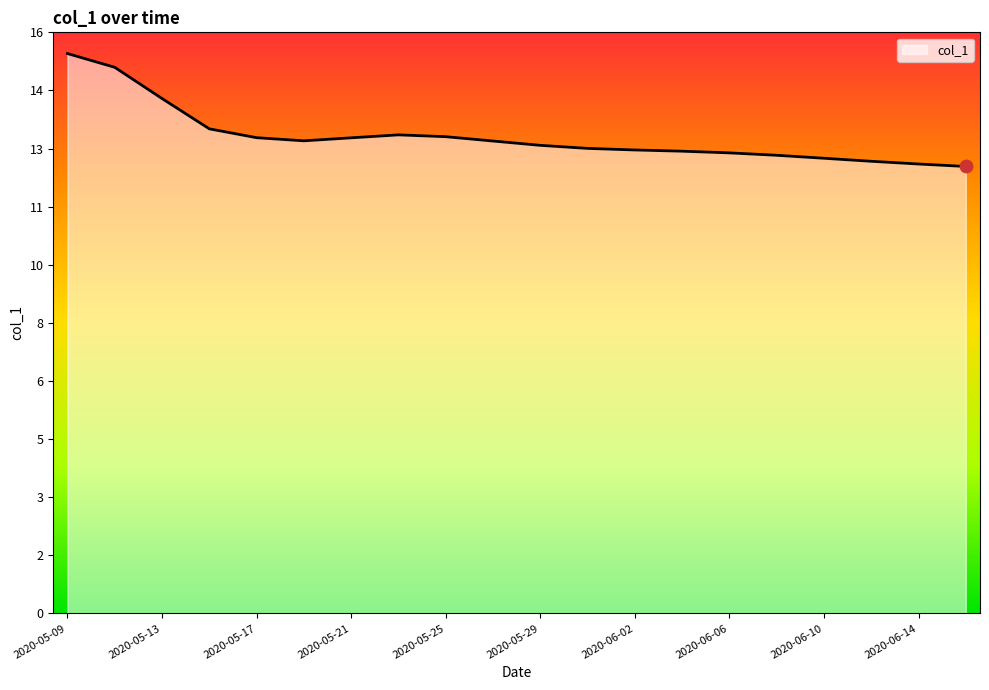

Where is the first local minimum?

2020-05-19